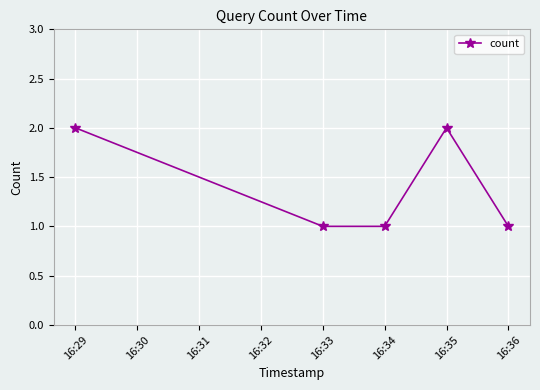

Approximately how many times larger is the value at 16:29 compared to 16:36?

2.0